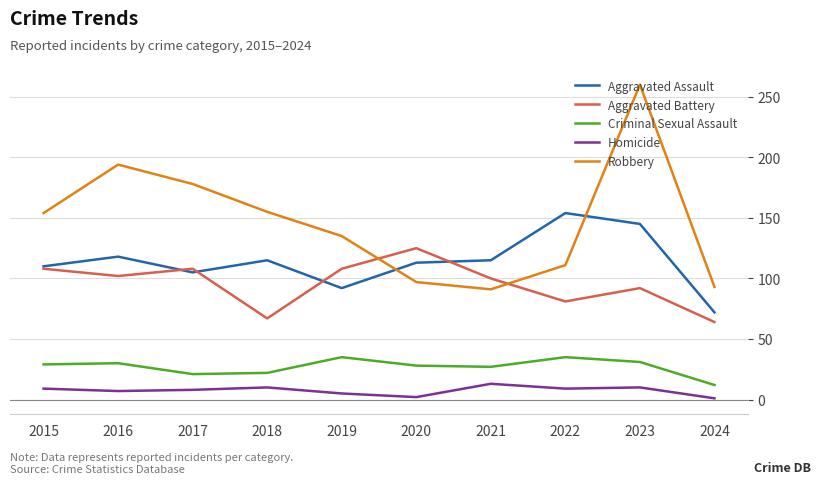

True or false: Aggravated Battery has a value of 177 at 2016.

False